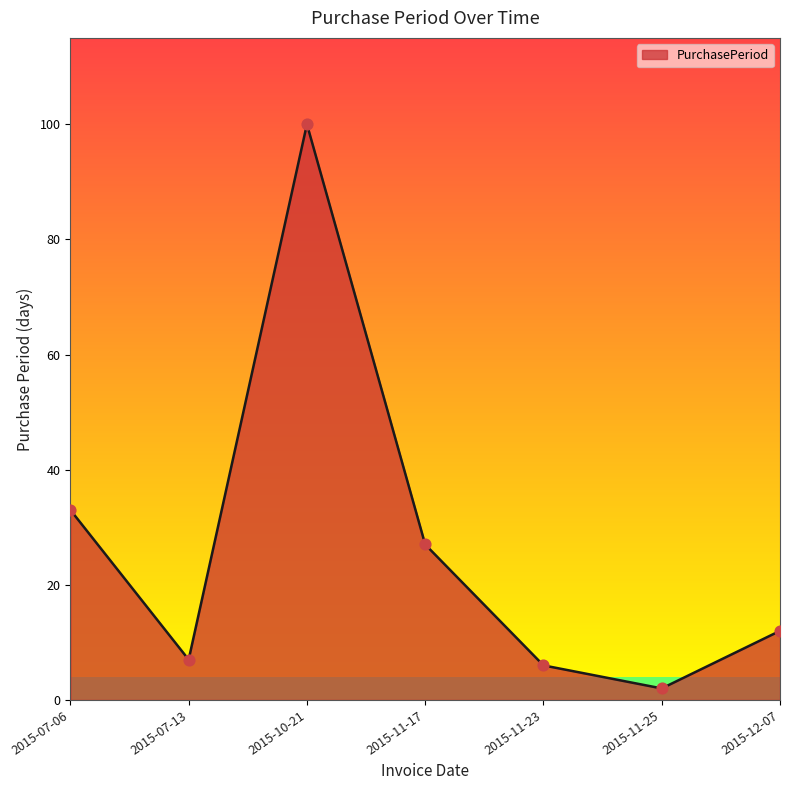

What is the change in value from 2015-07-13 to 2015-11-17?

+20